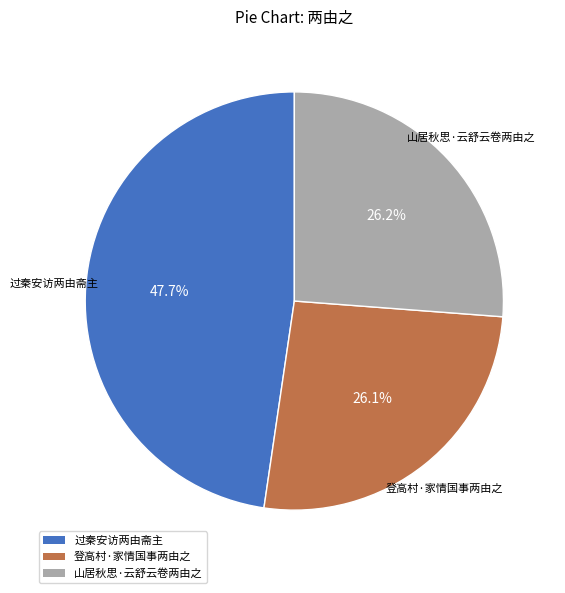

How many segments does this pie chart have?

3